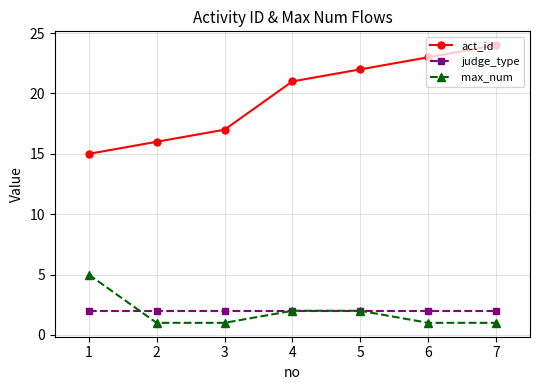

What is the highest value of the act_id series?

24